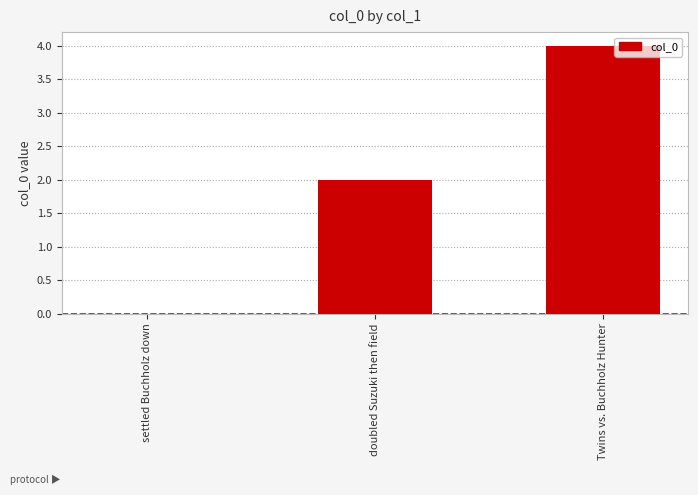

What is the greatest value displayed?

4